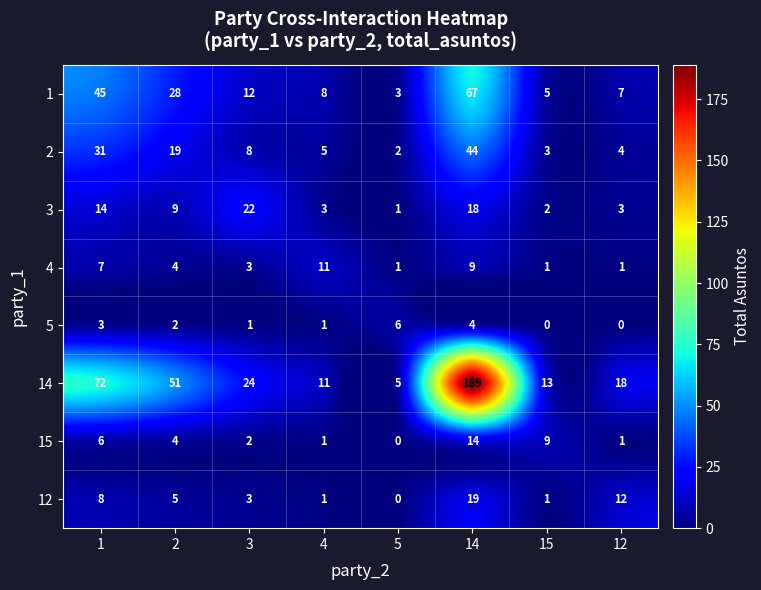

Rank the series by their maximum value, from highest to lowest.

14, 1, 2, 3, 12, 15, 4, 5